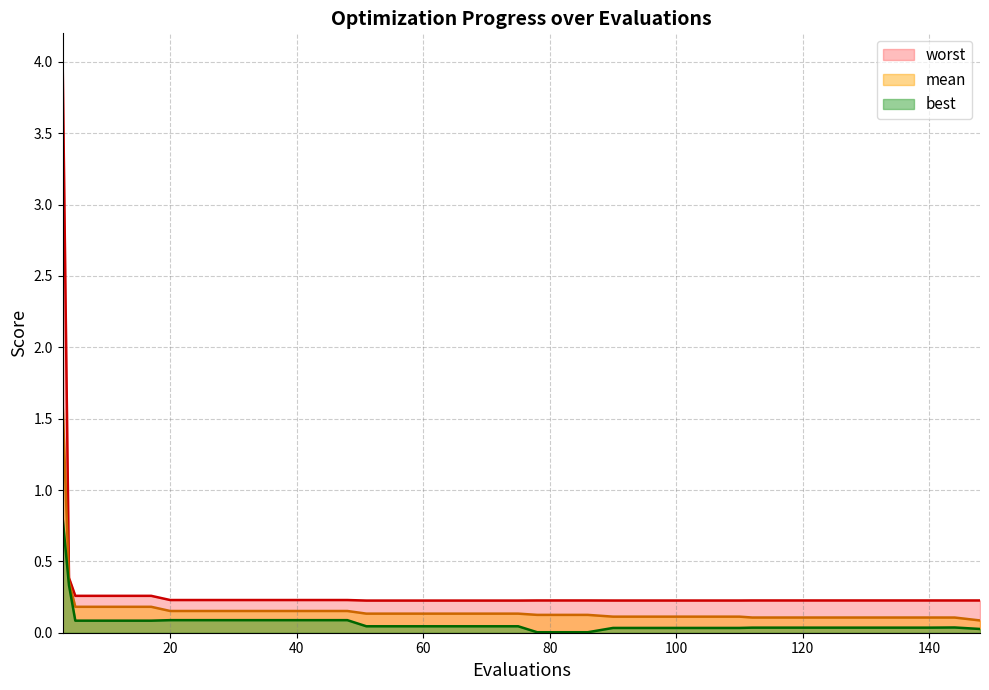

At how many categories does at least one series exceed 2?

1